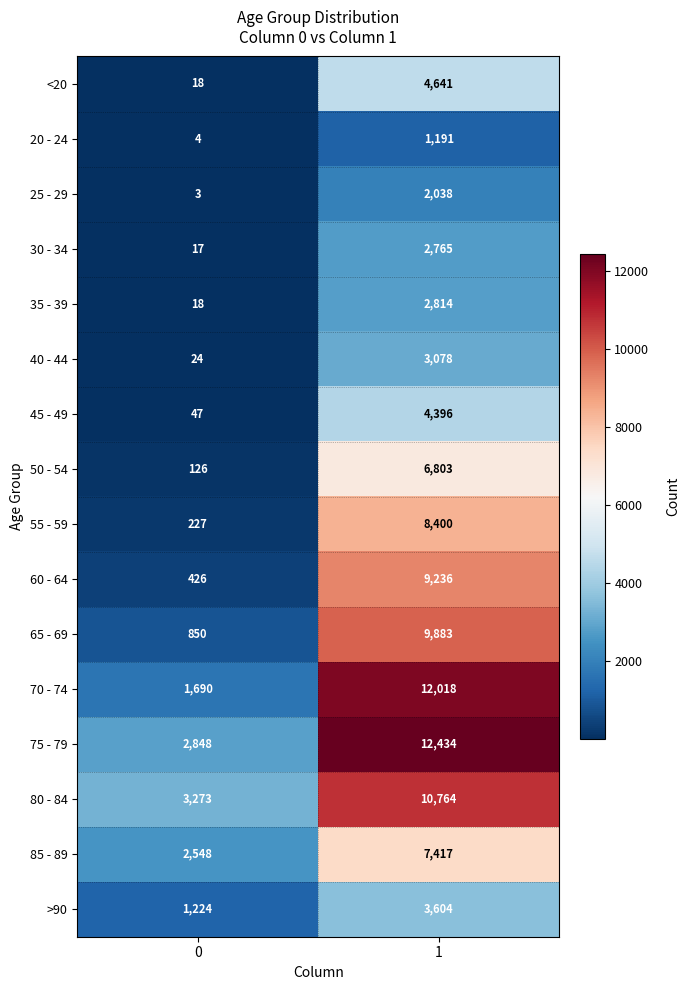

Which label corresponds to the largest value in the chart?

1